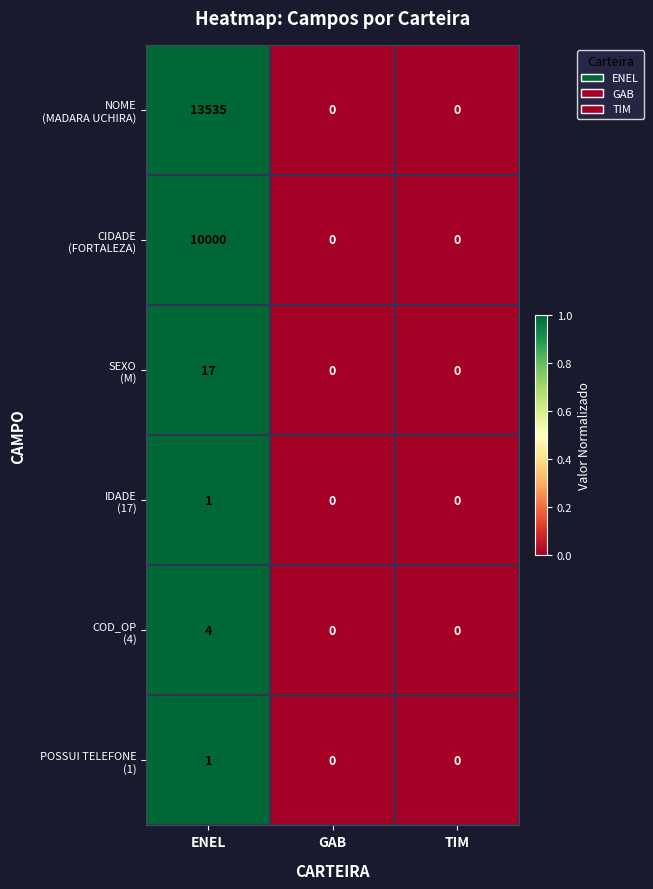

What is the maximum value shown in the chart?

13535